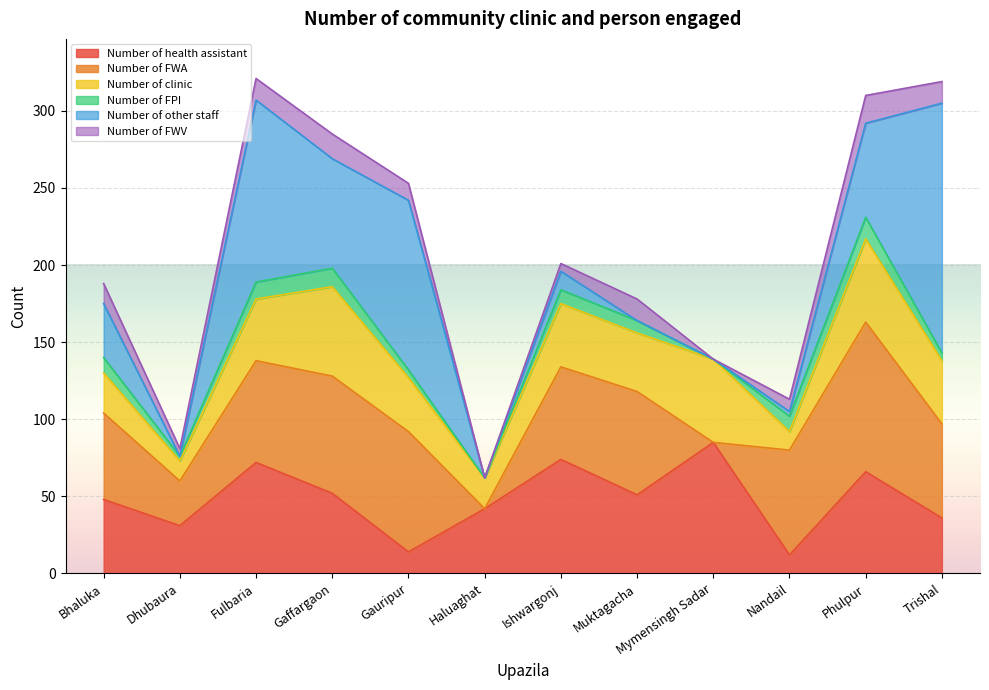

Where is Number of FWV nearest to the value 9?

Nandail